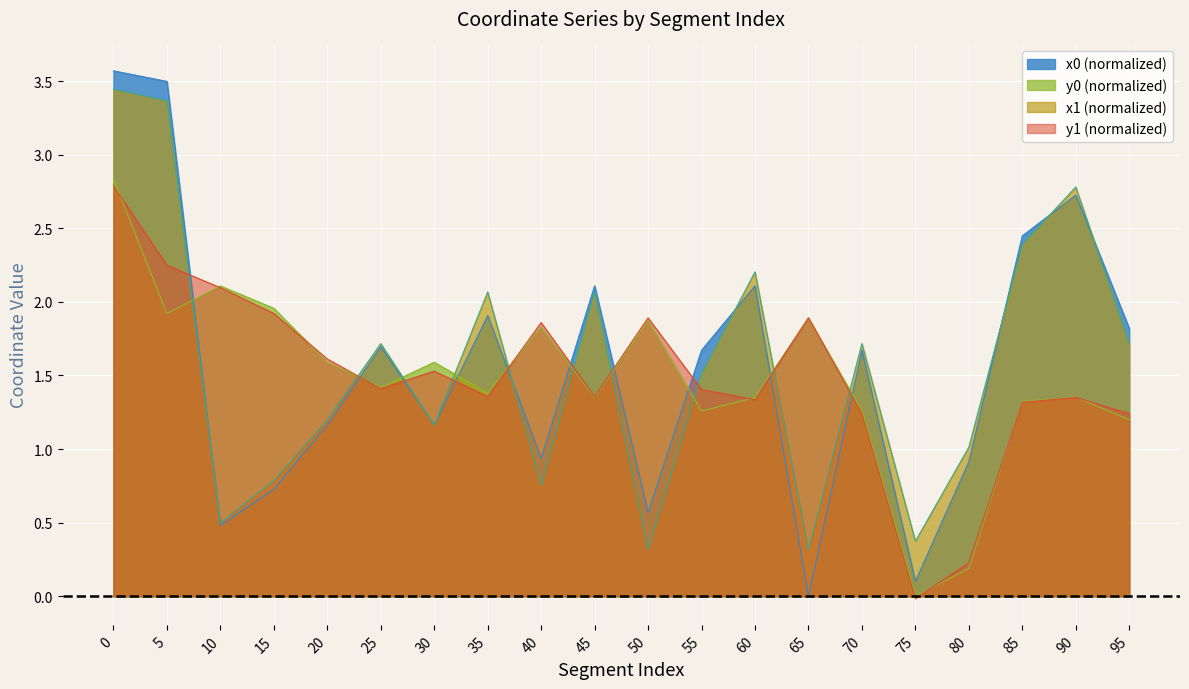

Between 15 and 60, which is larger?

60